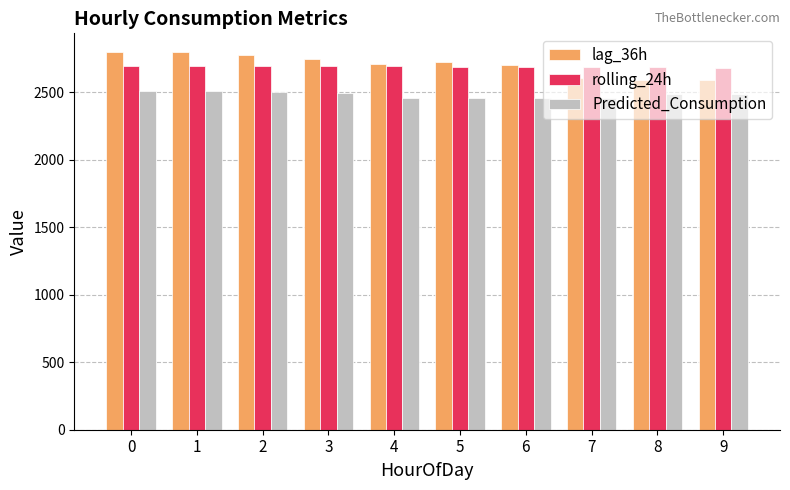

What is the minimum value for Predicted_Consumption?

2456.2